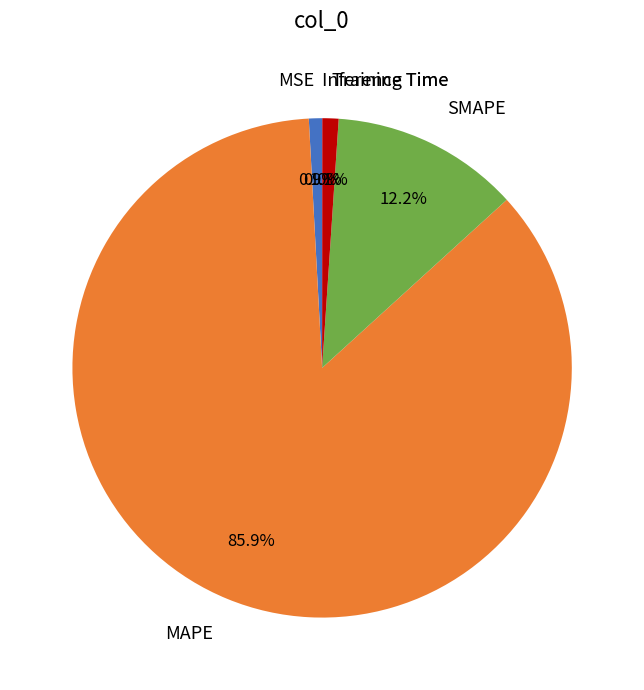

What percentage is the MSE slice, to the nearest percent?

1%